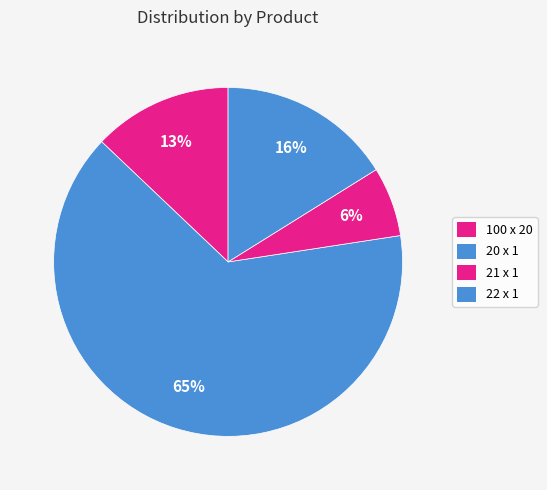

What is the largest slice in the pie chart?

20 x 1